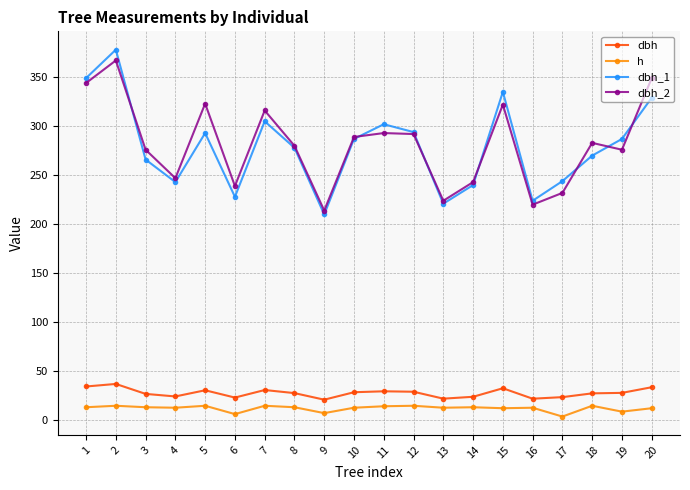

What is the lowest value of the h series?

4.0